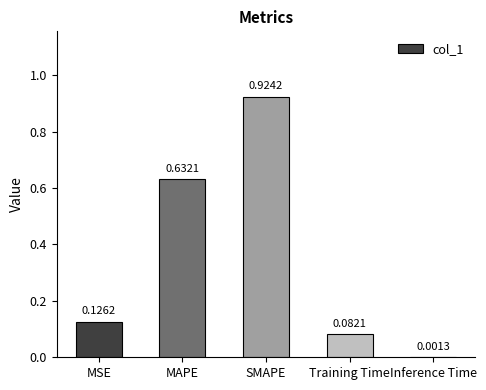

Between SMAPE and MAPE, which is larger?

SMAPE